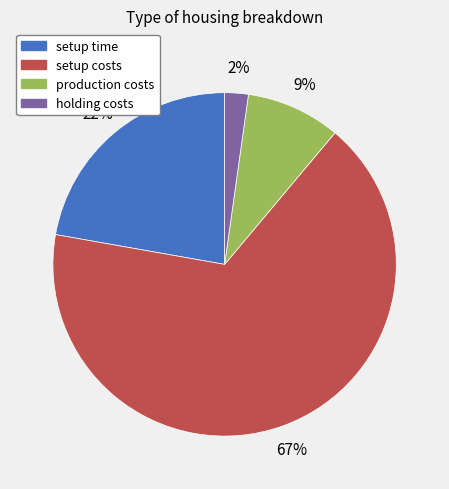

True or false: setup time accounts for 37% of the total.

False